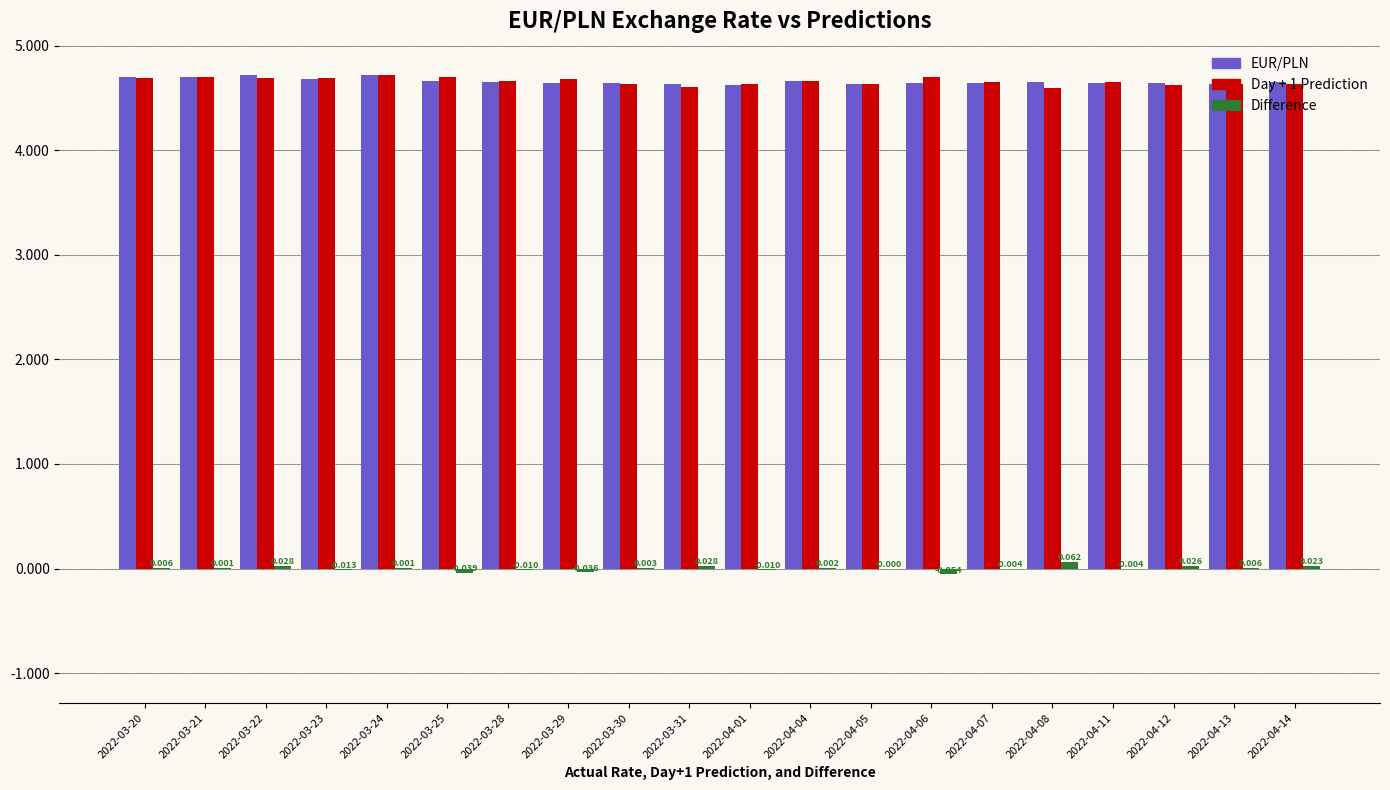

What is the smallest value displayed?

-0.1